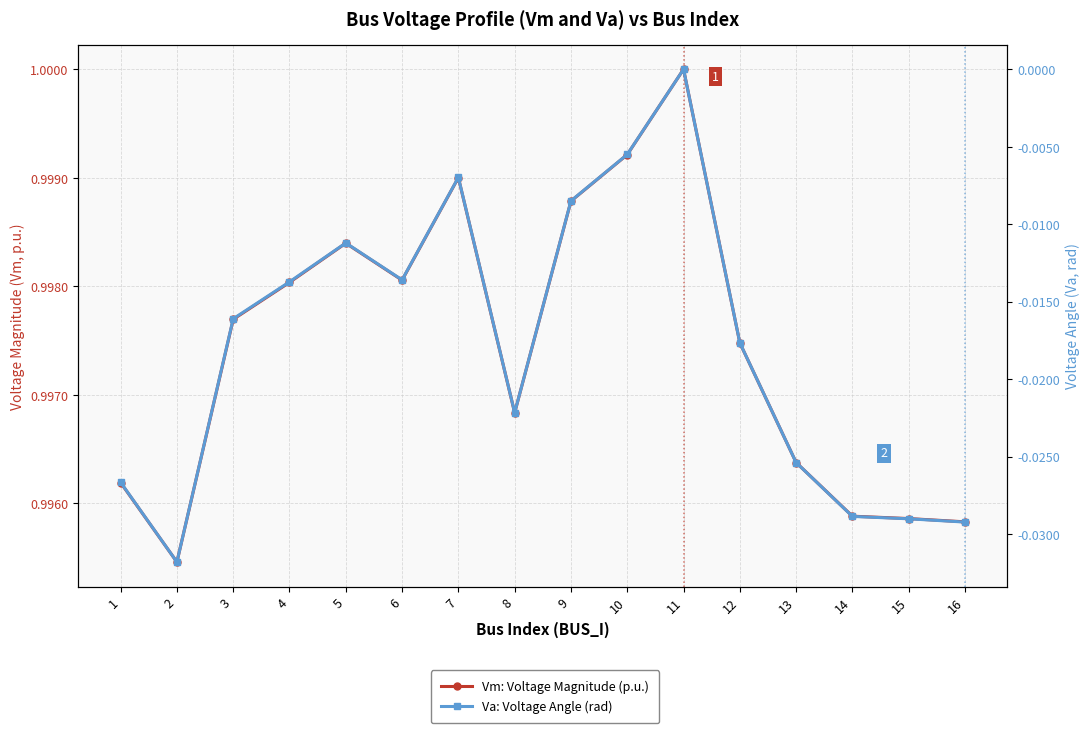

True or false: Va: Voltage Angle (rad) has more than 0 interior local peaks.

True